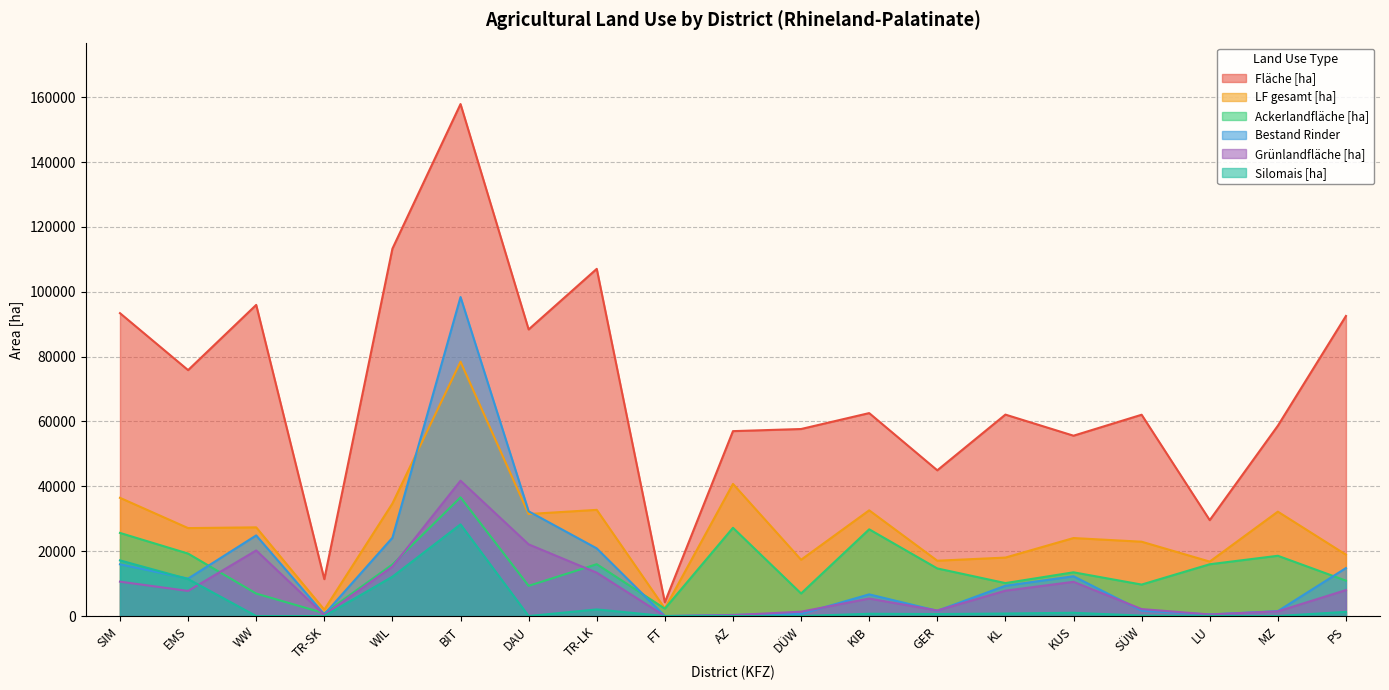

Reading left to right, list all the values displayed in this chart.

Fläche [ha]: 93414.3	75847.1	95960.5	11376.3	113297.1	157901.9	88389.6	107080.1	4240.4	57029.2	57682.4	62592.2	44944.0	62127.3	55619.5	62085.6	29575.0	58689.9	92546.4
LF gesamt [ha]: 36459.0	27126.0	27353.0	1960.0	34703.0	78436.0	31467.0	32749.0	2345.0	40750.0	17356.0	32607.0	17064.0	18033.0	24055.0	22925.0	16794.0	32196.0	18929.0
Ackerlandfläche [ha]: 25632.0	19264.0	6932.0	867.0	15892.0	36610.0	9313.0	15998.0	2279.0	27219.0	6955.0	26750.0	14679.0	10162.0	13487.0	9706.0	15972.0	18587.0	10916.0
Bestand Rinder: 15959.0	11547.0	24868.0	513.0	24146.0	98389.0	32302.0	20869.0	0.0	347.0	649.0	6685.0	1623.0	9339.0	12270.0	1632.0	490.0	1517.0	14798.0
Grünlandfläche [ha]: 10606.0	7744.0	20225.0	344.0	15257.0	41737.0	22107.0	13377.0	0.0	286.0	1341.0	5390.0	1709.0	7824.0	10553.0	2151.0	490.0	1449.0	8004.0
Silomais [ha]: 17166.0	11410.0	0.0	0.0	12136.0	28270.0	0.0	2041.0	0.0	0.0	0.0	701.0	611.0	780.0	1006.0	137.0	35.0	13.0	1289.0